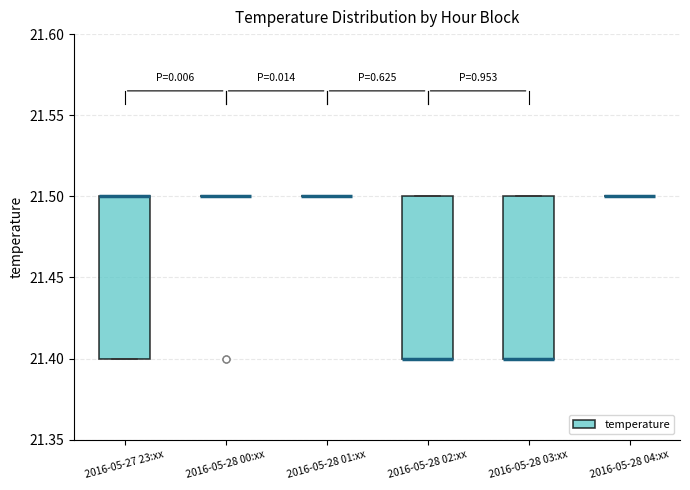

Reading left to right, read every box against the y-axis: the position of its median line, the range the box covers, and the ends of its whiskers. The values are not printed on the chart, so give them approximately, as read against the axis.

2016-05-27 23:xx: median 21.5 (drawn on the box's upper edge), box 21.4 to 21.5, whiskers 21.4 to 21.5
2016-05-28 00:xx: box collapsed to a line at 21.5, whiskers 21.5 to 21.5
2016-05-28 01:xx: box collapsed to a line at 21.5, whiskers 21.5 to 21.5
2016-05-28 02:xx: median 21.4 (drawn on the box's lower edge), box 21.4 to 21.5, whiskers 21.4 to 21.5
2016-05-28 03:xx: median 21.4 (drawn on the box's lower edge), box 21.4 to 21.5, whiskers 21.4 to 21.5
2016-05-28 04:xx: box collapsed to a line at 21.5, whiskers 21.5 to 21.5